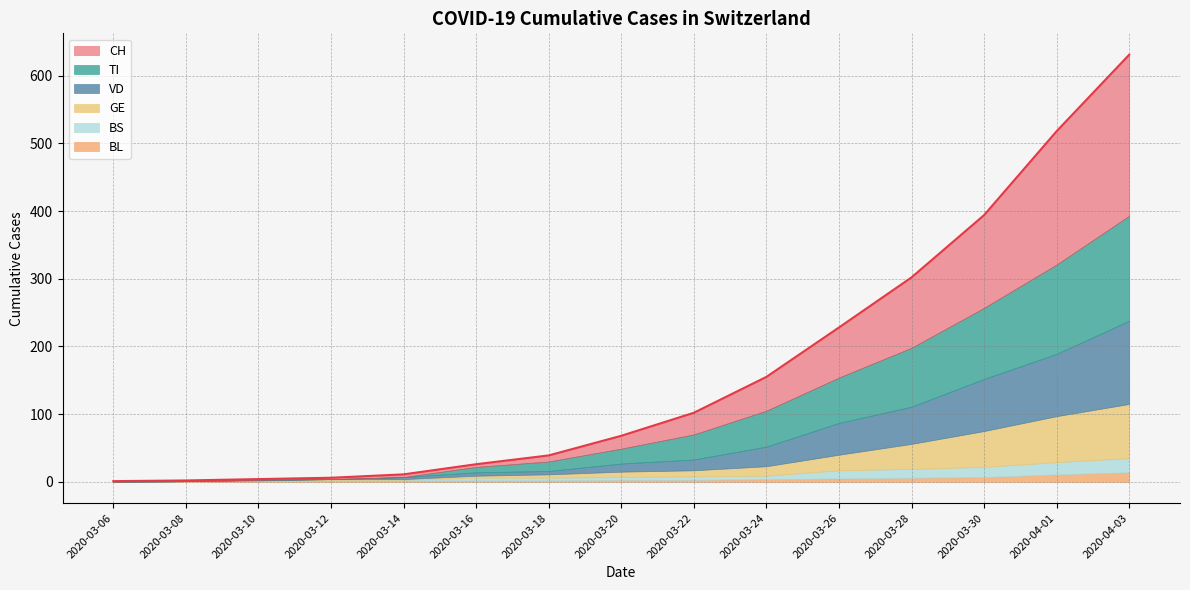

The value of BL at 2020-03-14 is 3. True or false?

False